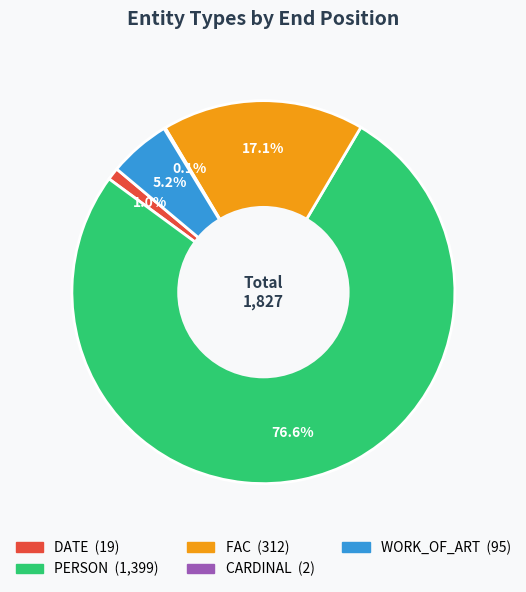

Which slice is the largest?

PERSON